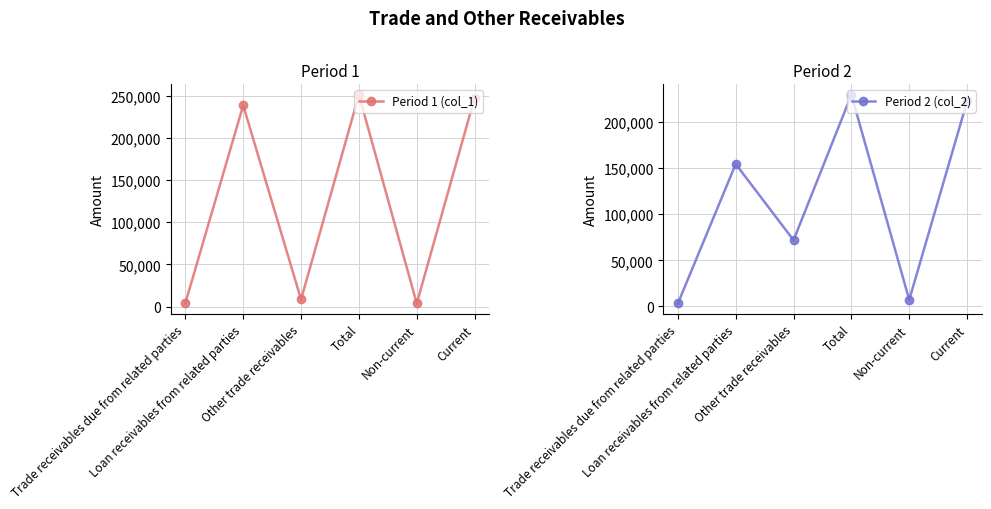

Where is the first local maximum for Period 1 (col_1)?

Loan receivables from related parties